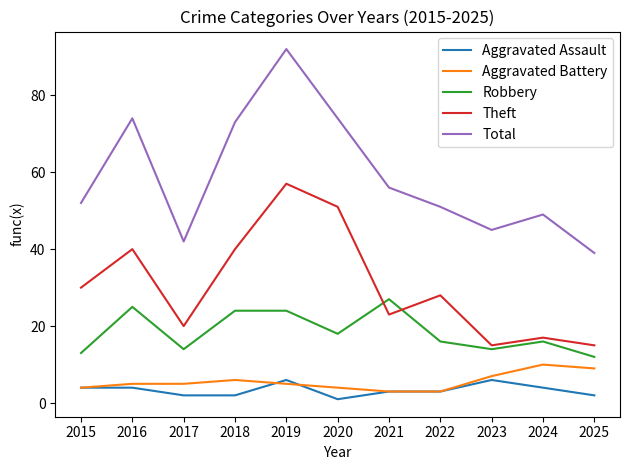

At how many categories does at least one series exceed 53?

5